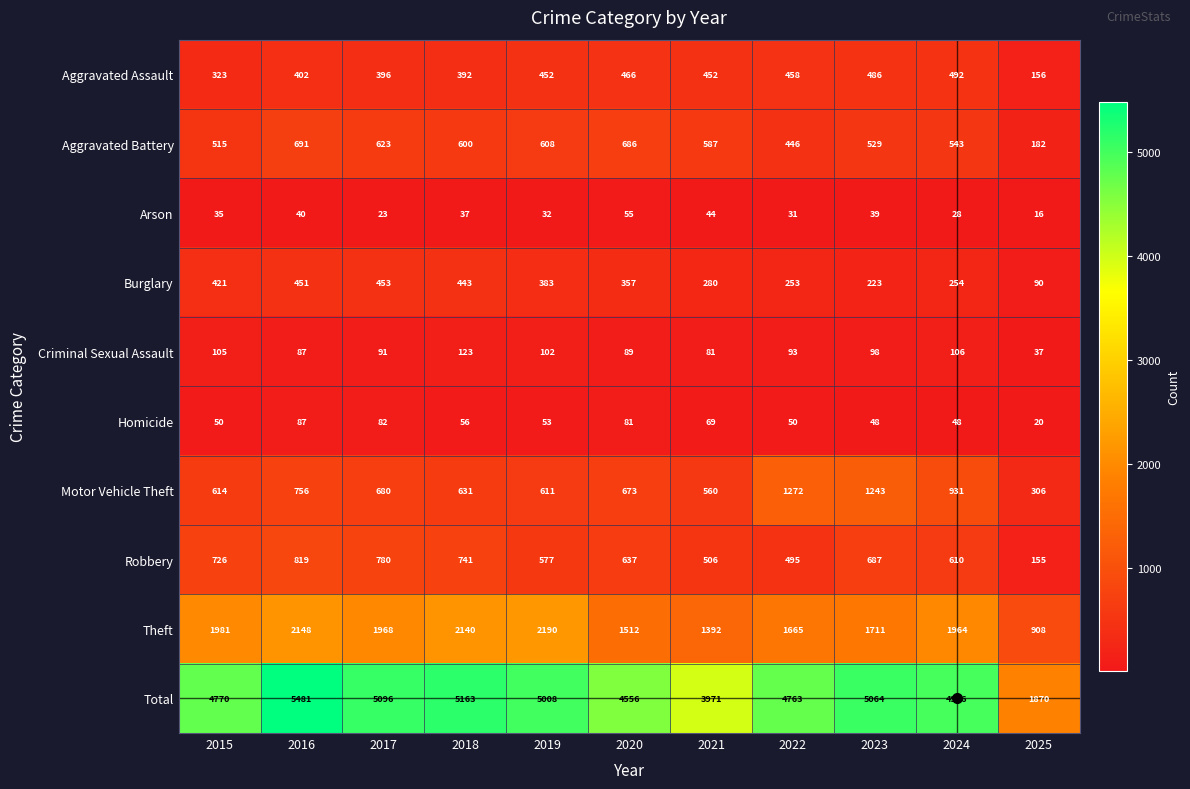

What is the sum of all Theft values?

19579